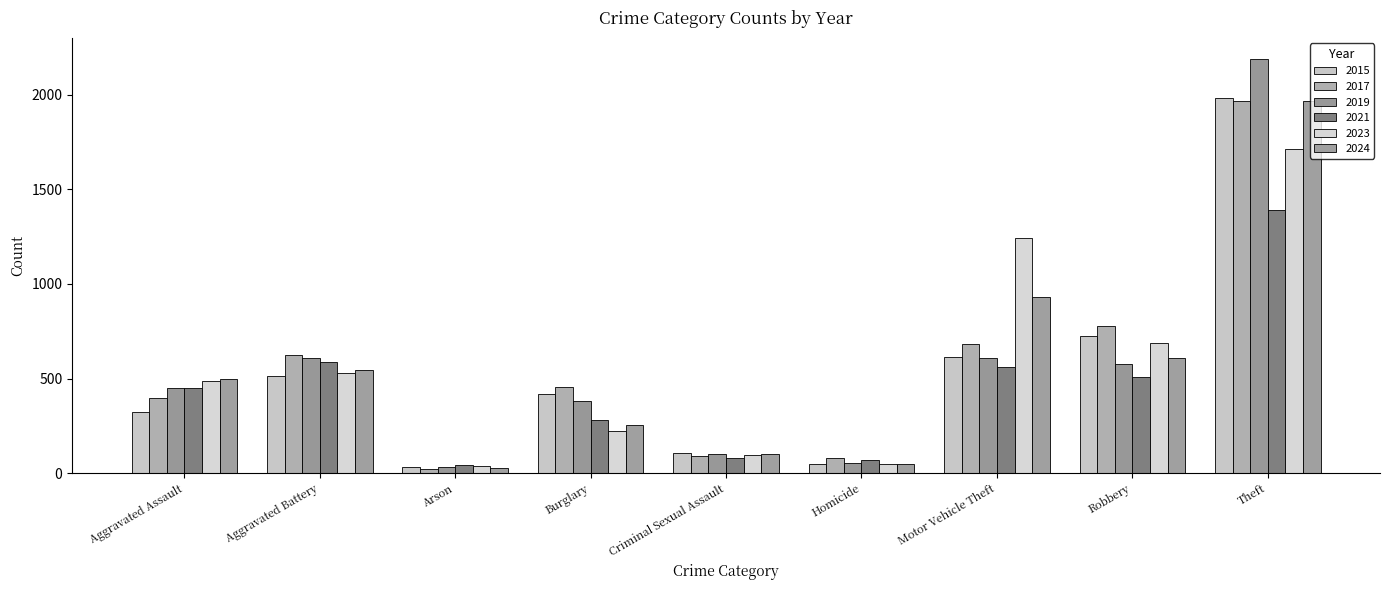

At which category does the chart reach its peak across all series?

Theft